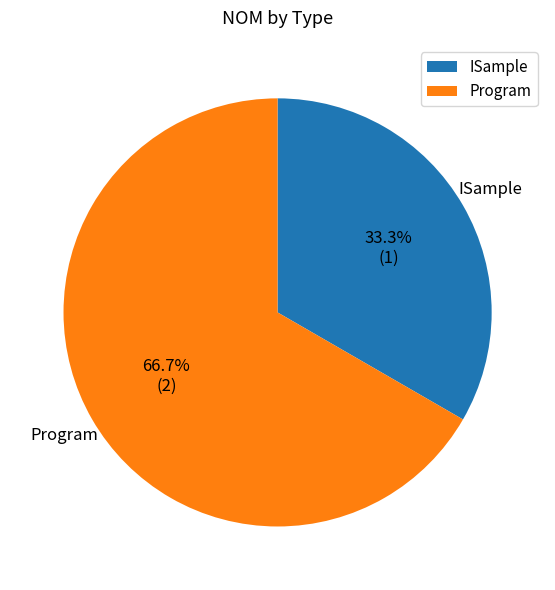

Rank the categories by value from highest to lowest.

Program, ISample